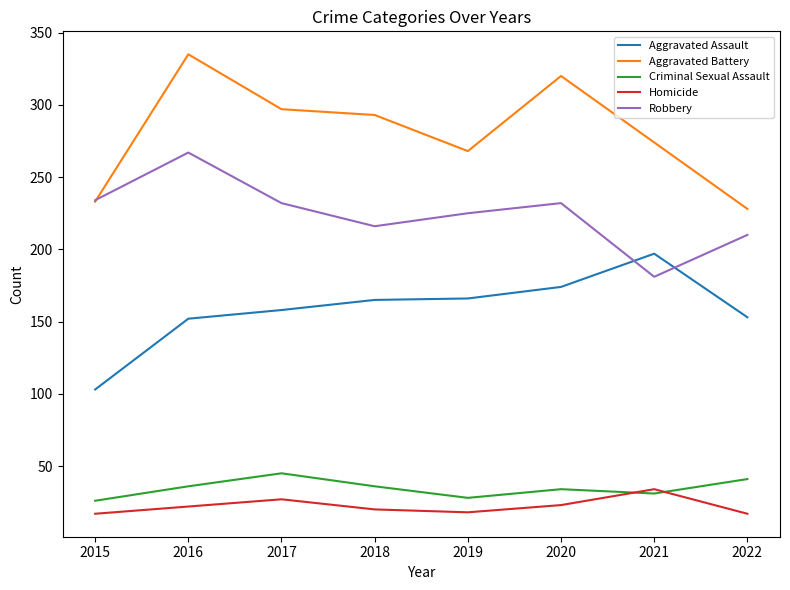

Where is the first local minimum for Robbery?

2018